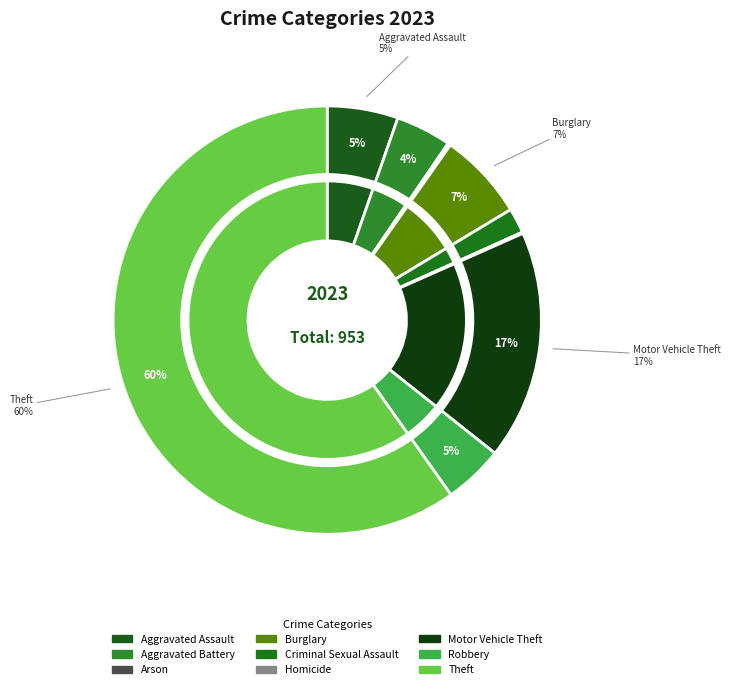

To the nearest percent, what is the difference between the largest and smallest slice percentages?

60%